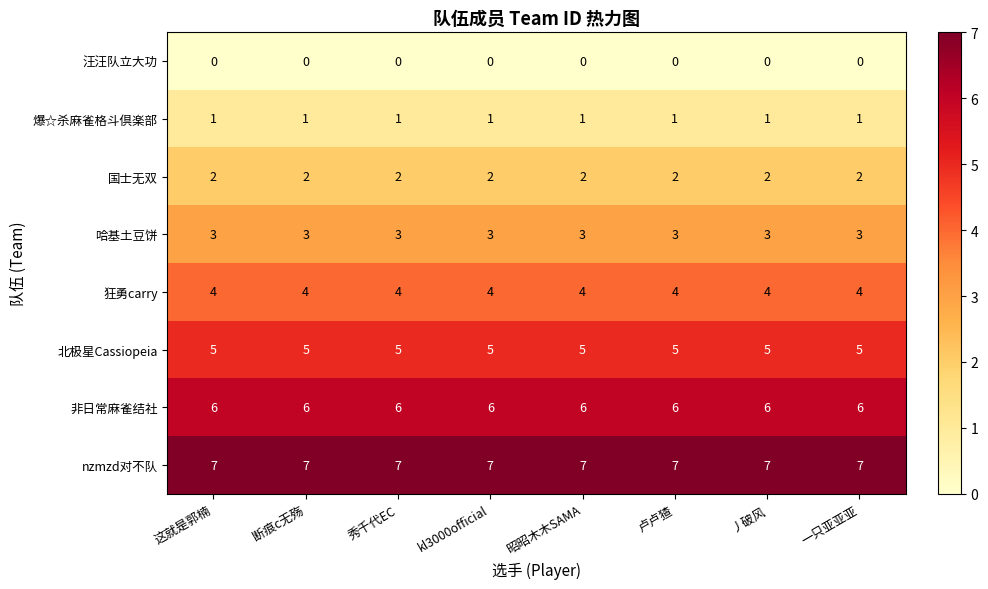

Rank the series at 丿破风 from lowest to highest value.

汪汪队立大功, 爆☆杀麻雀格斗倶楽部, 国士无双, 哈基土豆饼, 狂勇carry, 北极星Cassiopeia, 非日常麻雀结社, nzmzd对不队